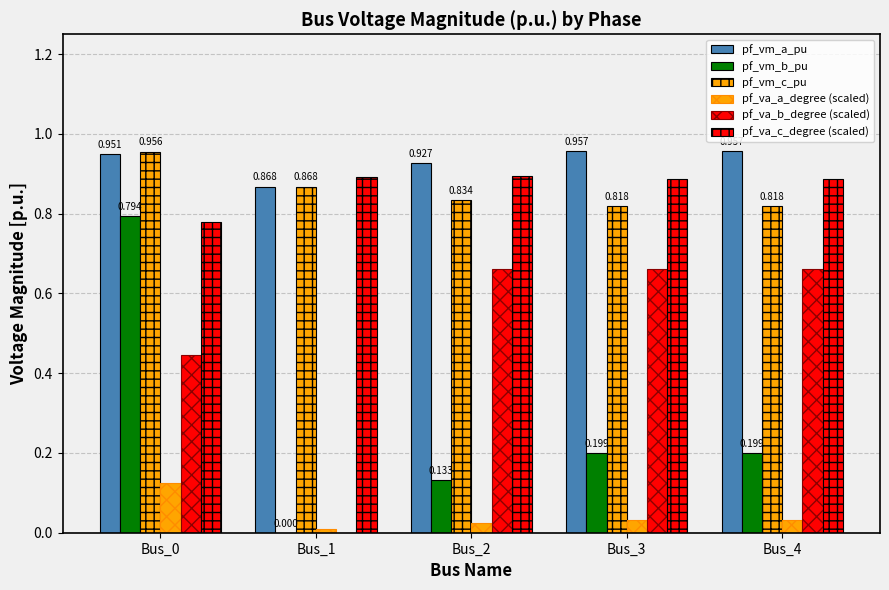

Which category has the highest value across all series?

Bus_3